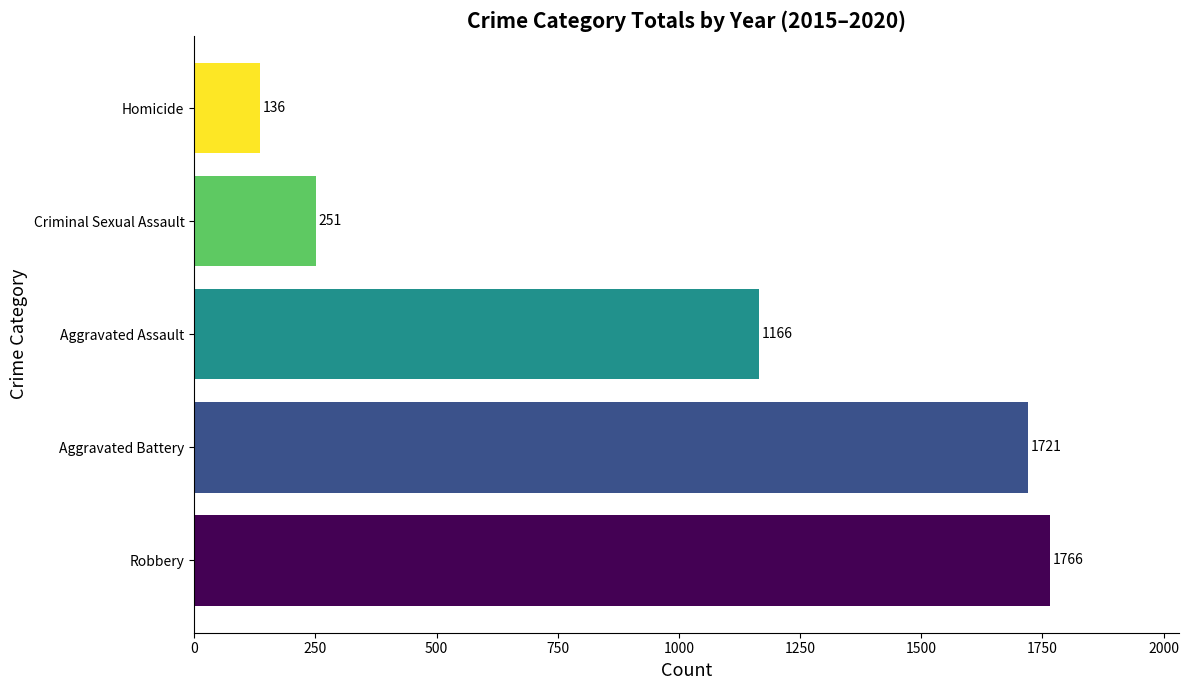

What is the average value?

1008